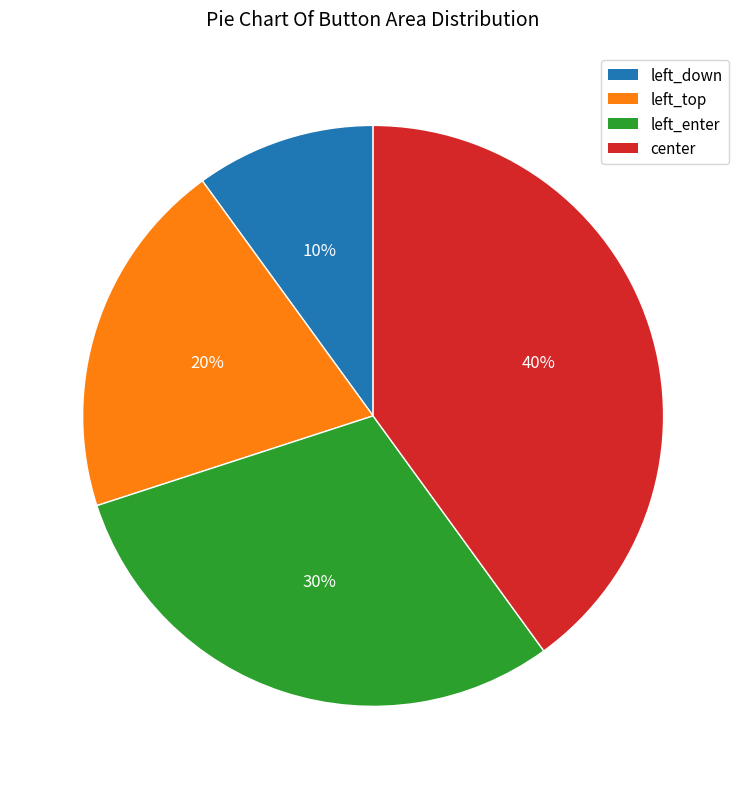

Rank the categories by value from lowest to highest.

left_down, left_top, left_enter, center